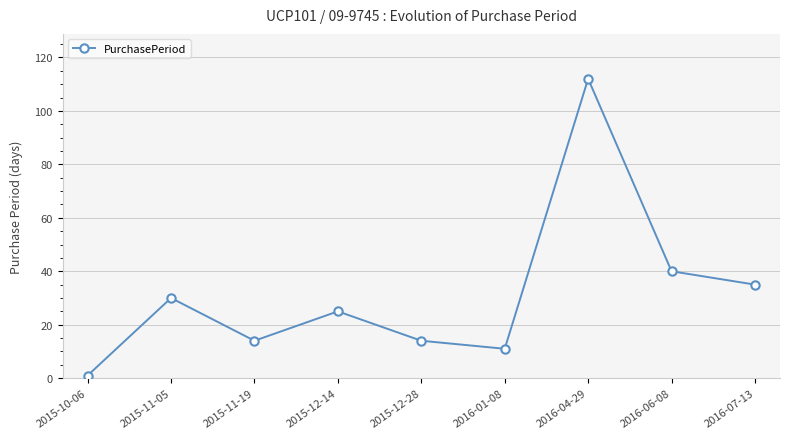

Reading left to right, list all the values displayed in this chart.

2015-10-06=1	2015-11-05=30	2015-11-19=14	2015-12-14=25	2015-12-28=14	2016-01-08=11	2016-04-29=112	2016-06-08=40	2016-07-13=35